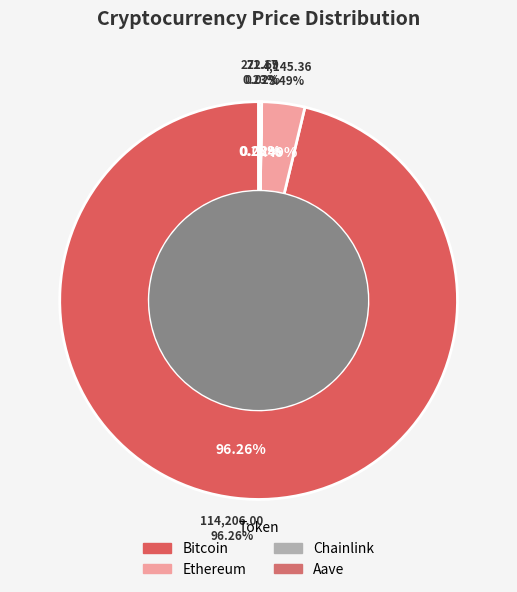

Does any single category account for the majority?

Yes